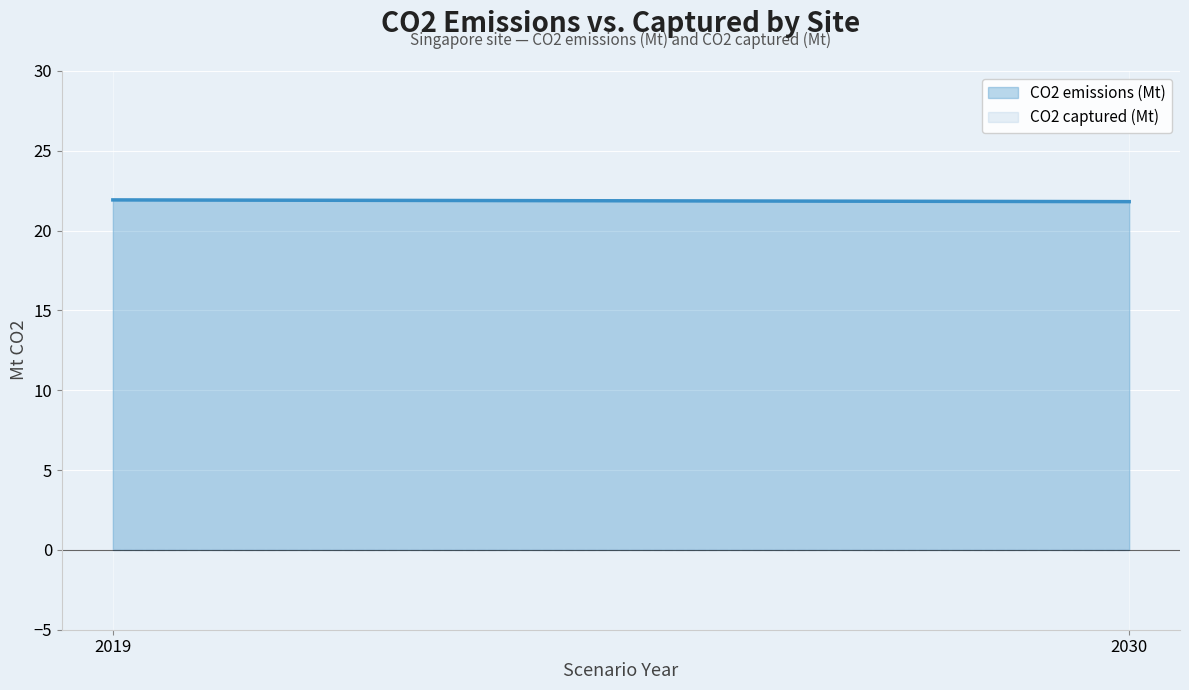

Which label corresponds to the smallest value in the chart?

2019